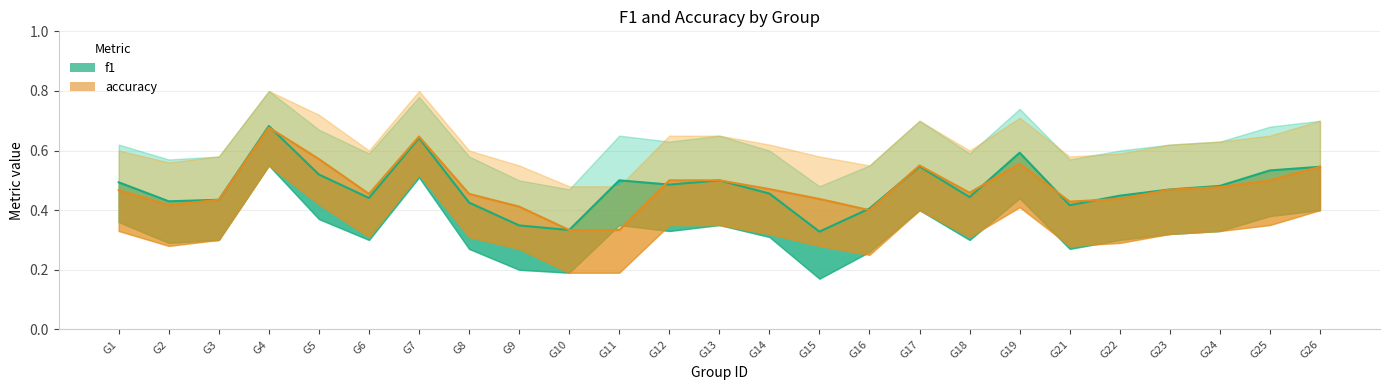

Which series has the largest total across all categories?

accuracy line